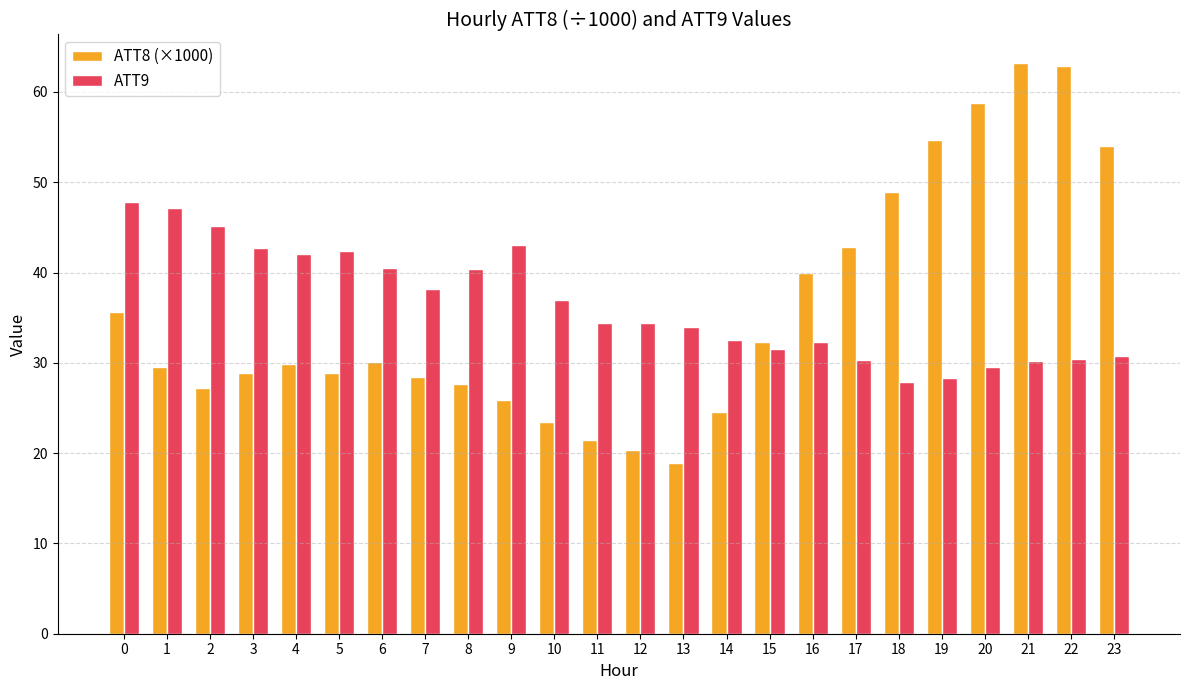

What is the spread (max minus min) of values at 6?

10.4